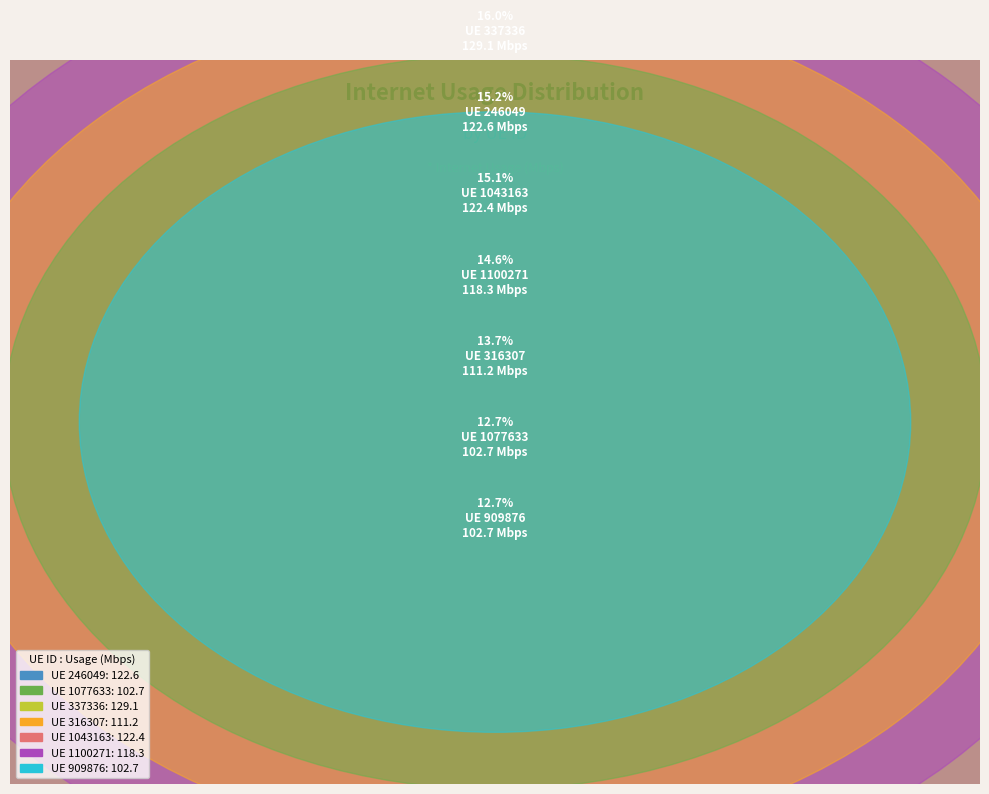

To the nearest percent, what portion does 1043163 represent?

15%